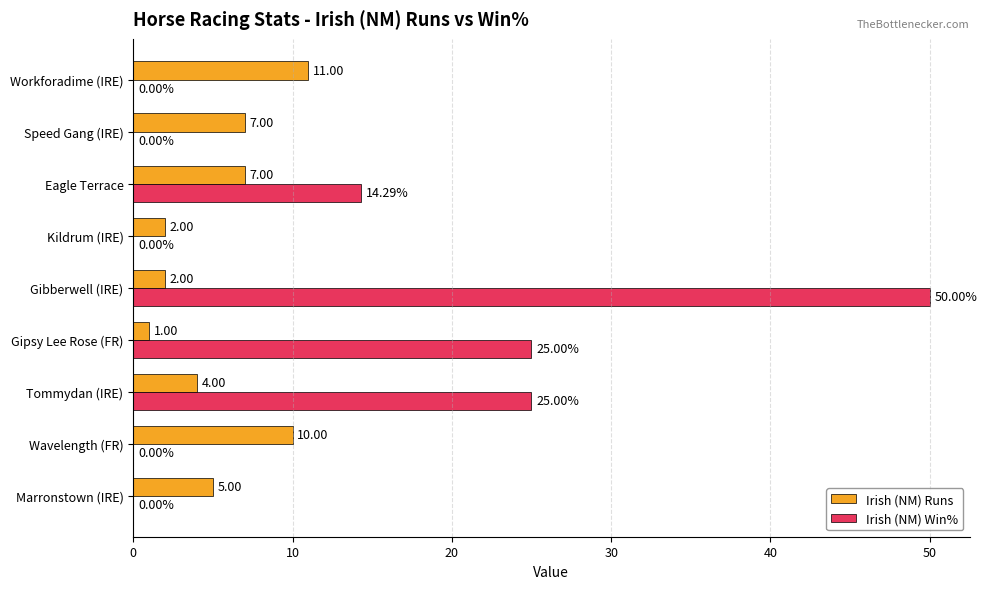

Which series has the largest total across all categories?

Irish (NM) Win%